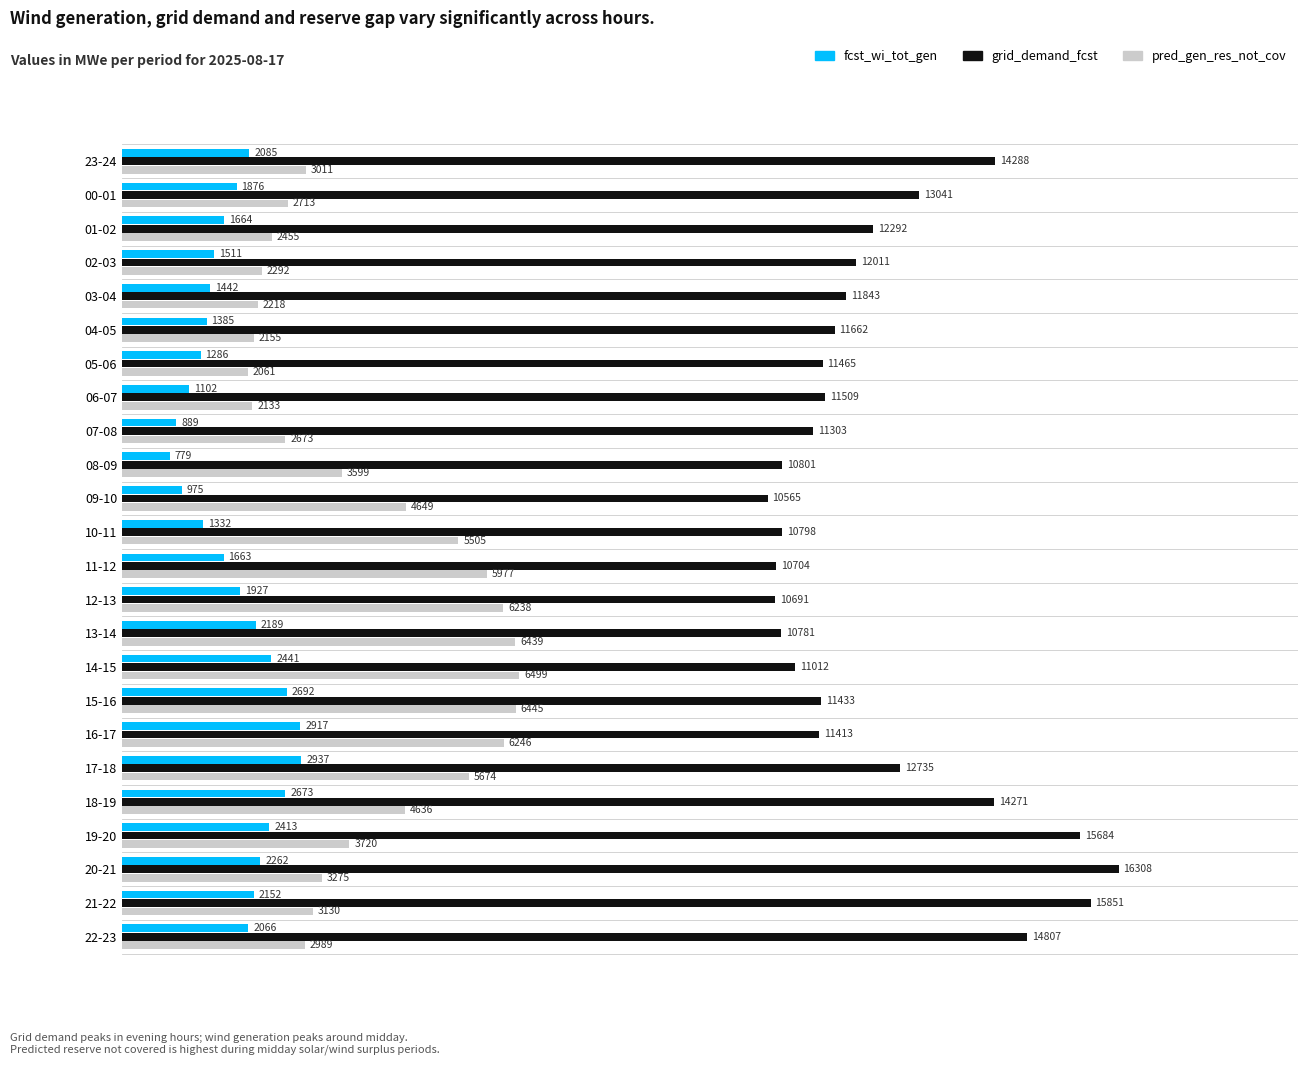

Is it true that grid_demand_fcst equals 10798 at 10-11?

True